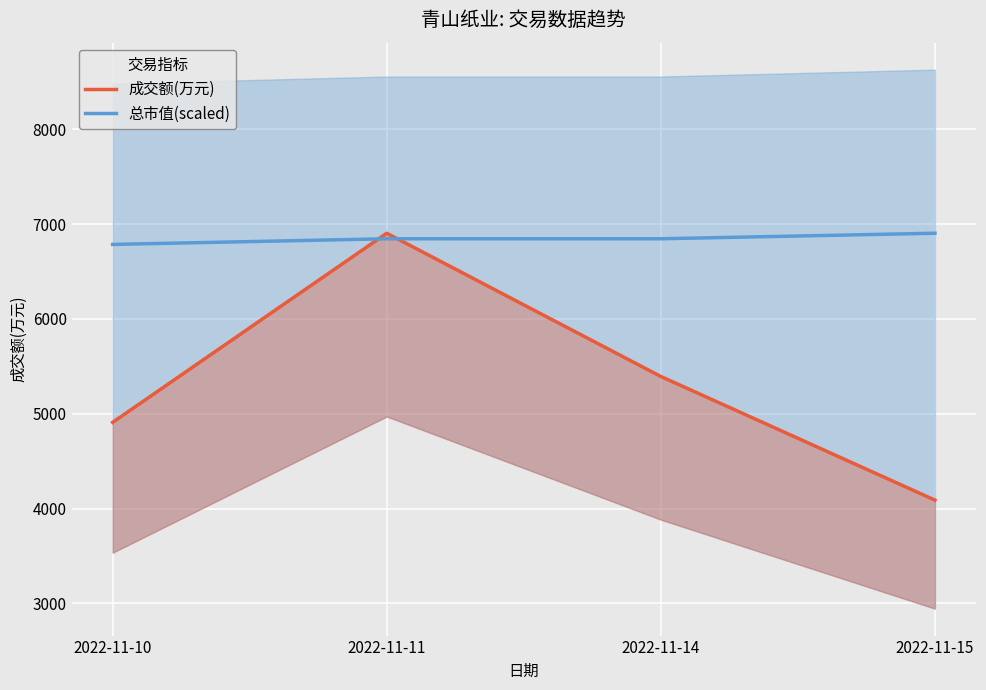

What is the average value of the 成交额(万元) series?

5323.8